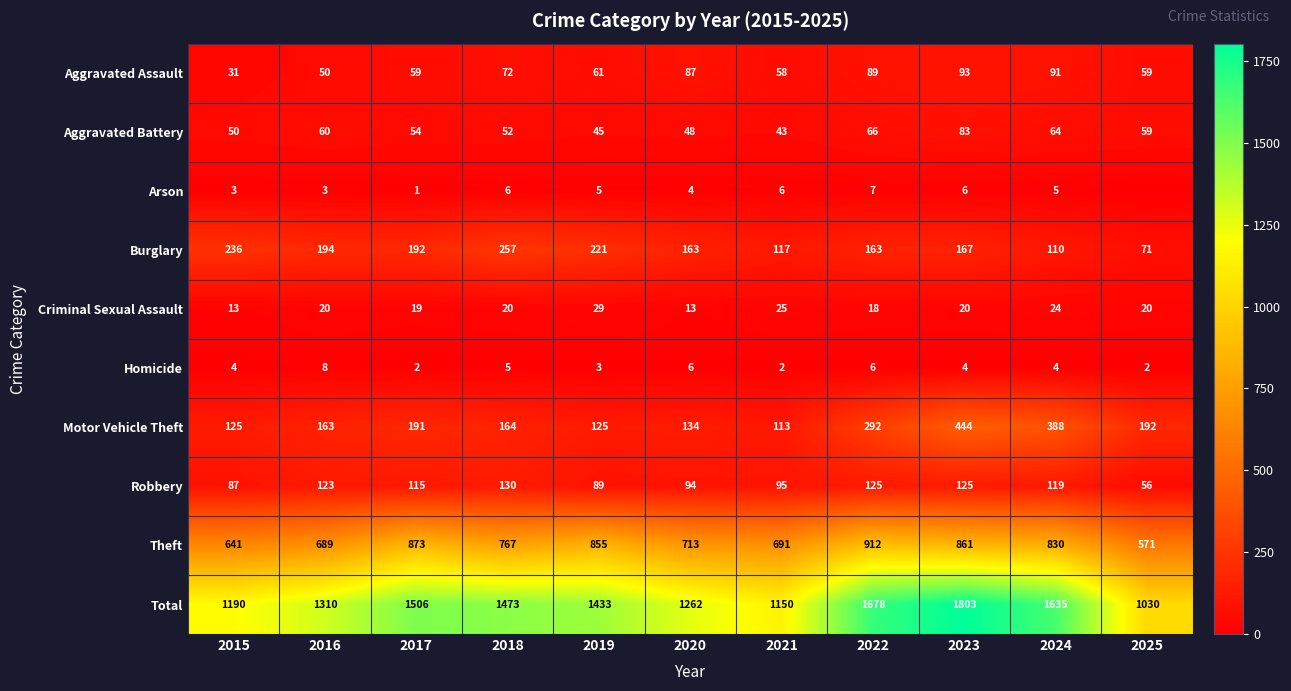

Is it true that Total equals 2837 at 2022?

False